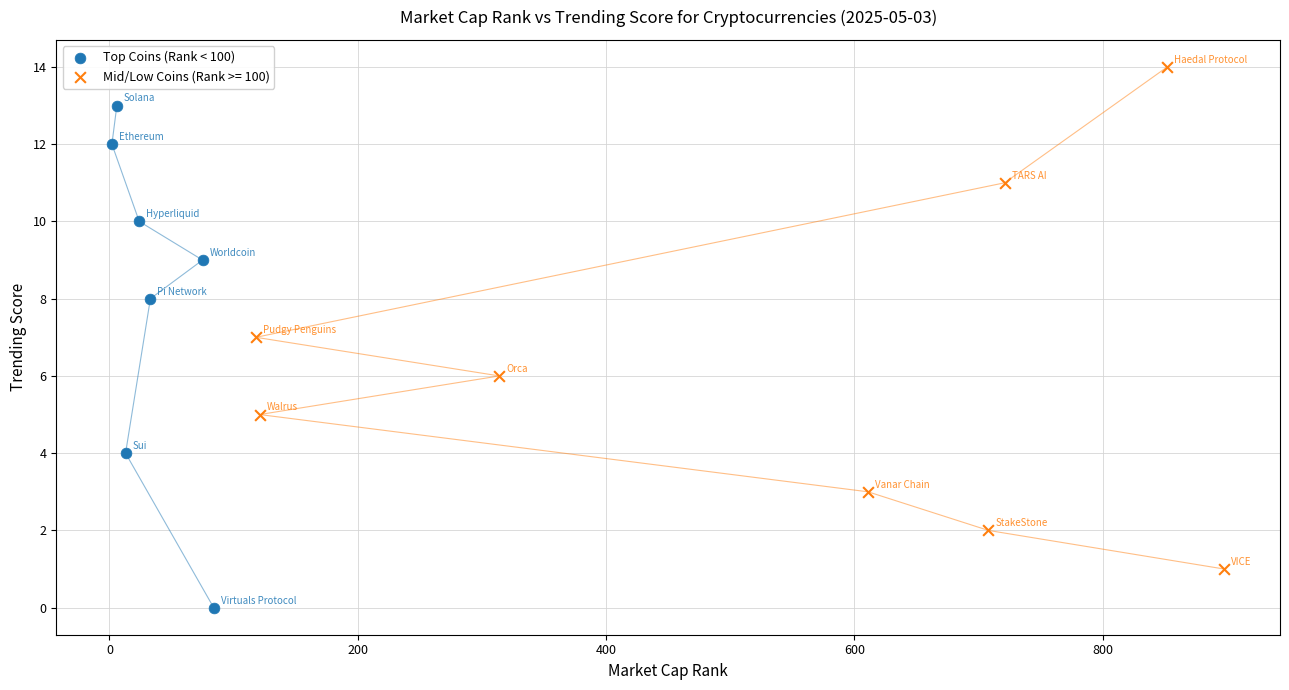

Which series contains the lowest Y value?

Top Coins (Rank < 100)